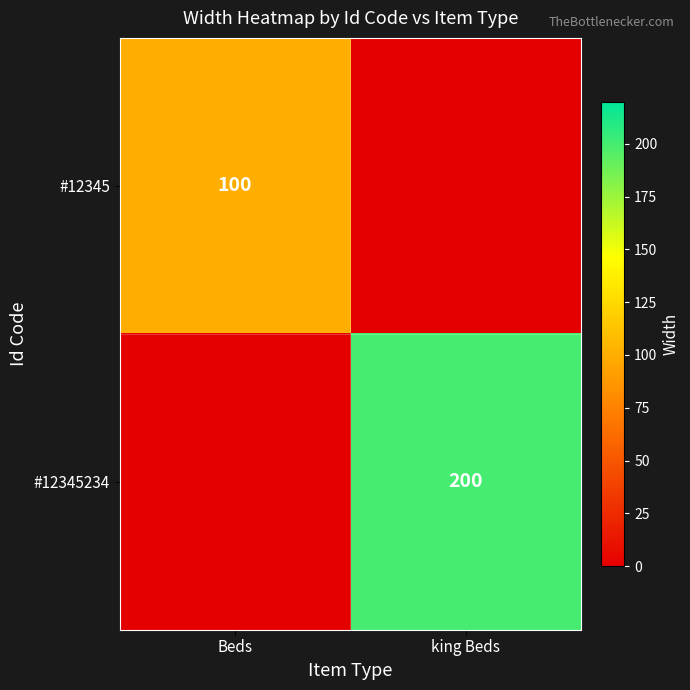

At how many categories does at least one series exceed 164?

1